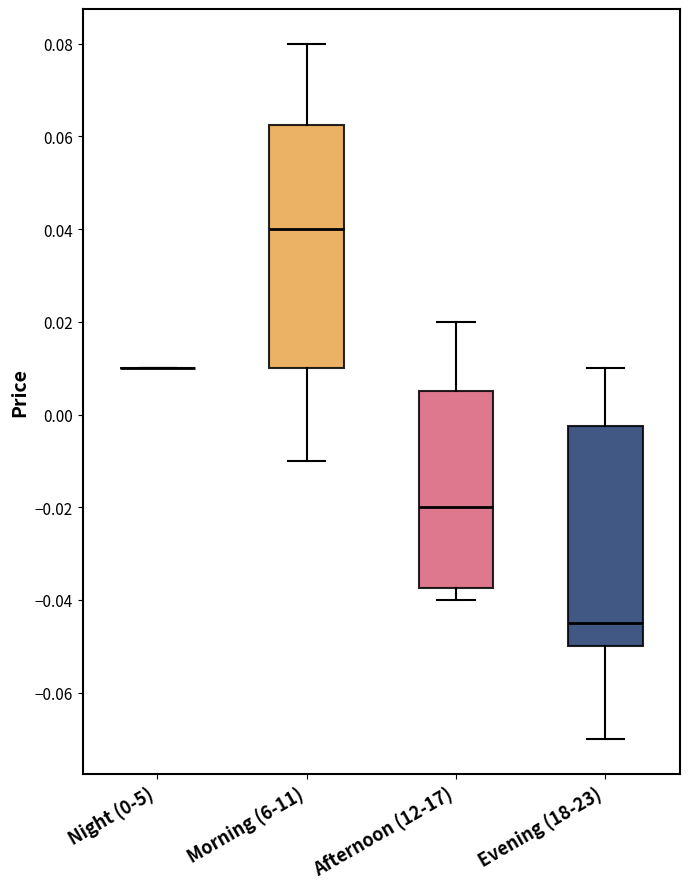

Reading left to right, read every box against the y-axis: the position of its median line, the range the box covers, and the ends of its whiskers. The values are not printed on the chart, so give them approximately, as read against the axis.

Night (0-5): box collapsed to a line at 0.010, whiskers 0.010 to 0.010
Morning (6-11): median 0.040, box 0.010 to 0.062, whiskers -0.010 to 0.080
Afternoon (12-17): median -0.020, box -0.038 to 0.006, whiskers -0.040 to 0.020
Evening (18-23): median -0.044, box -0.050 to -0.002, whiskers -0.070 to 0.010